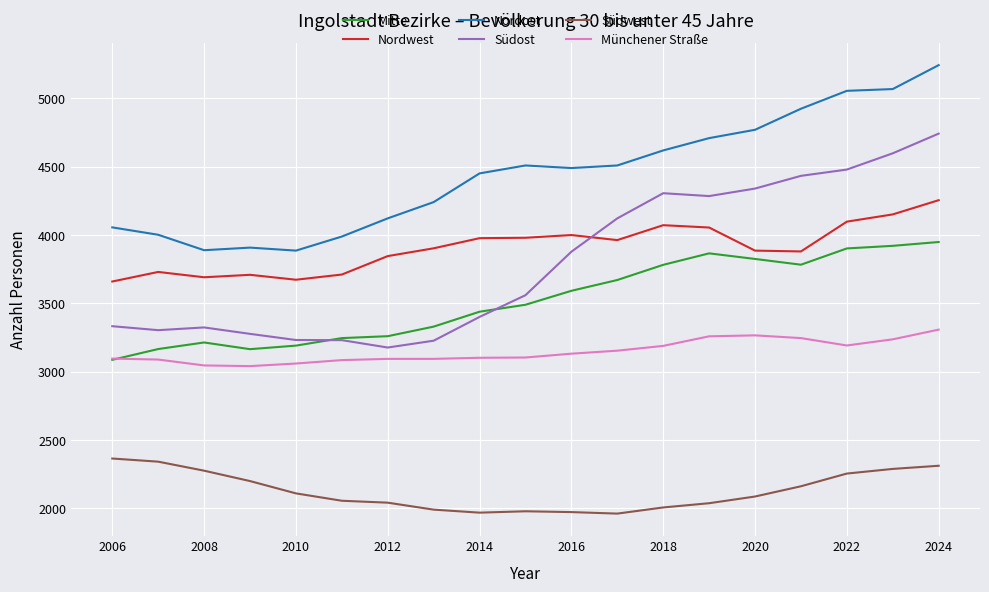

List the series in order of their peak value, lowest first.

Südwest, Münchener Straße, Mitte, Nordwest, Südost, Nordost